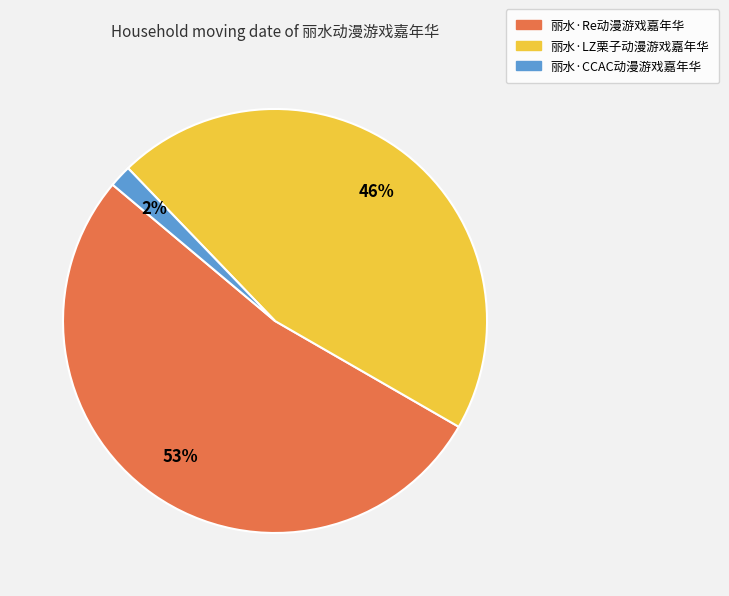

Which category has the smallest portion of the pie?

丽水·CCAC动漫游戏嘉年华